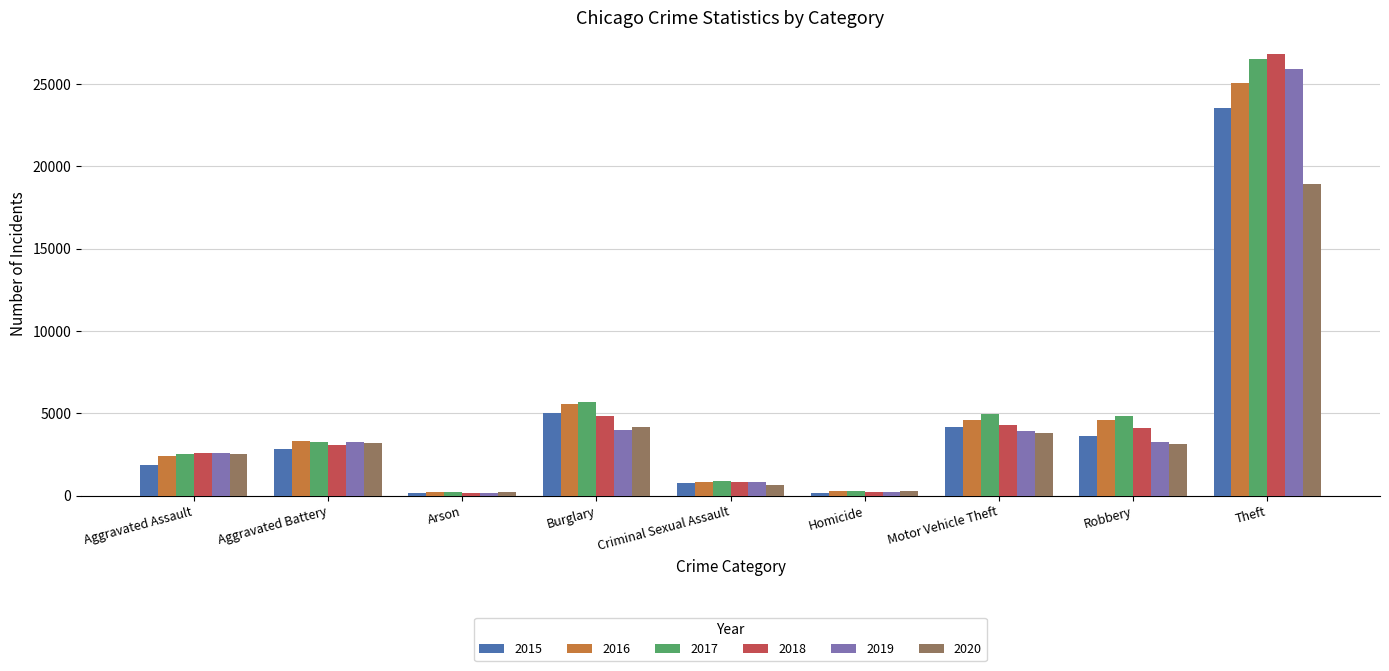

What is the lowest value of the 2019 series?

148